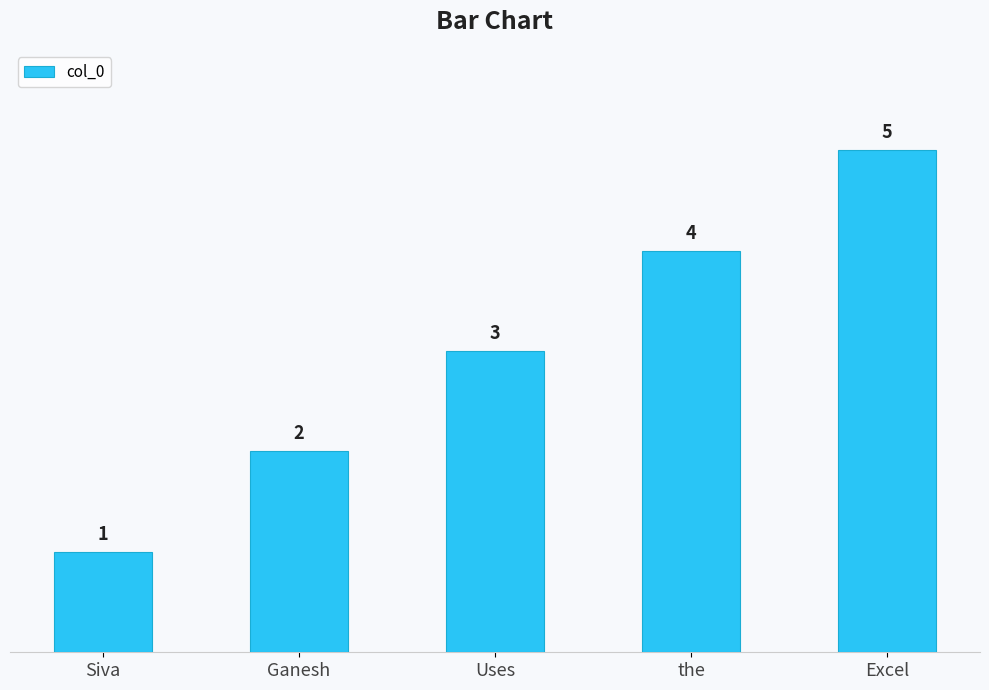

The chart shows a value of 4 at the. True or false?

True